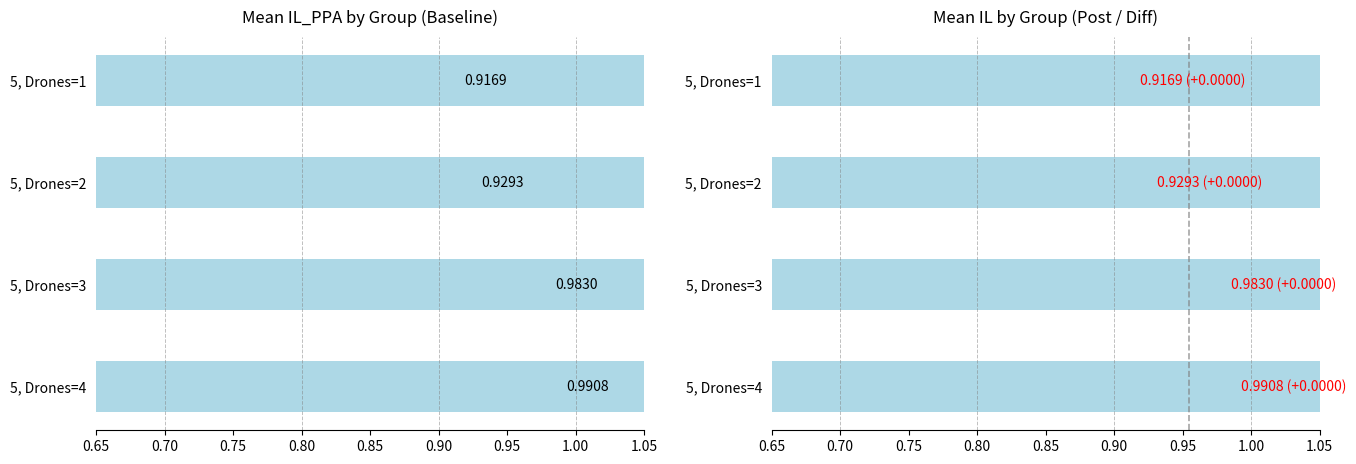

Which series has the widest spread of values?

IL_PPA